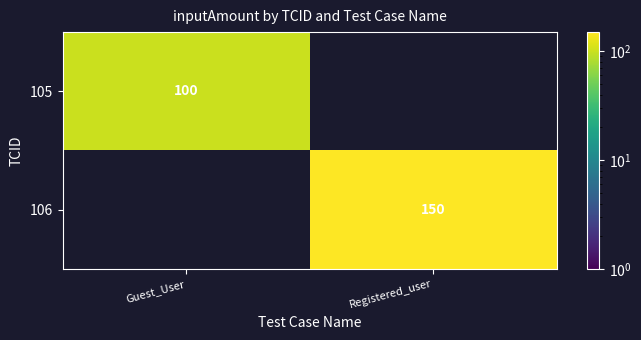

True or false: 106 has a value of 253 at Registered_user.

False